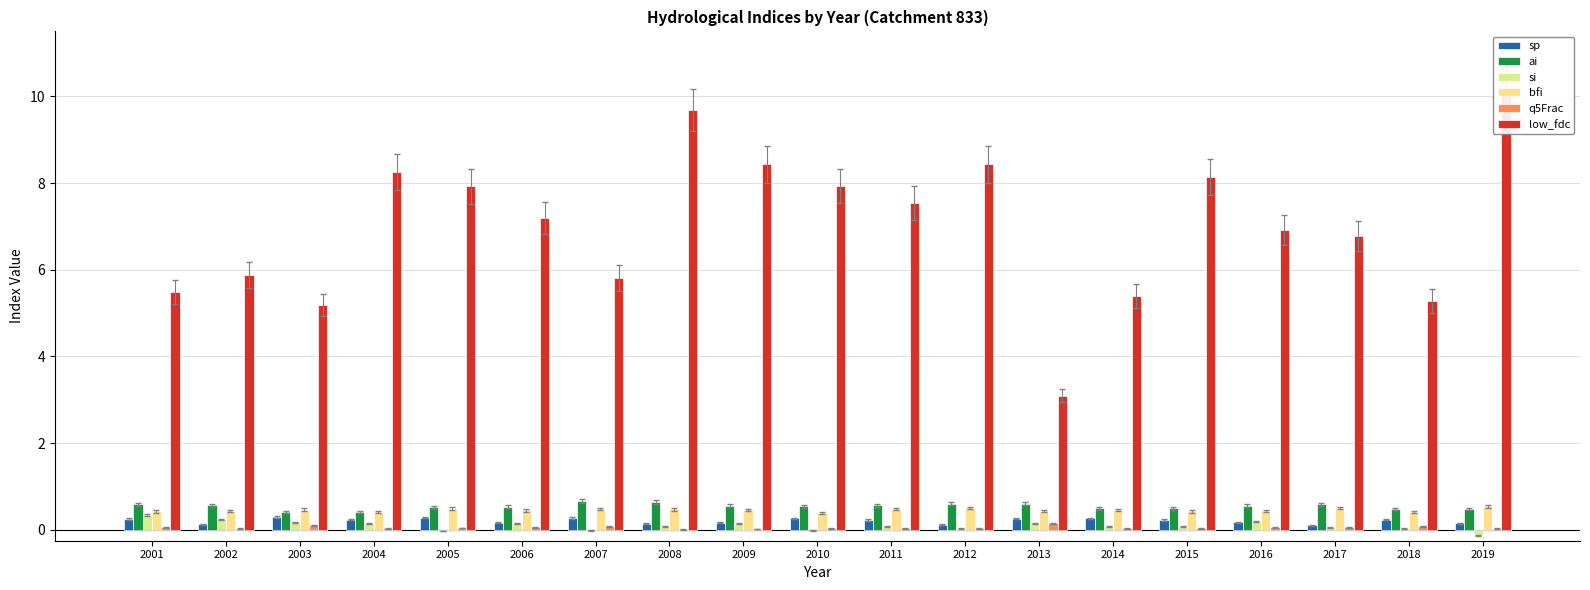

Does the chart contain any negative values?

Yes